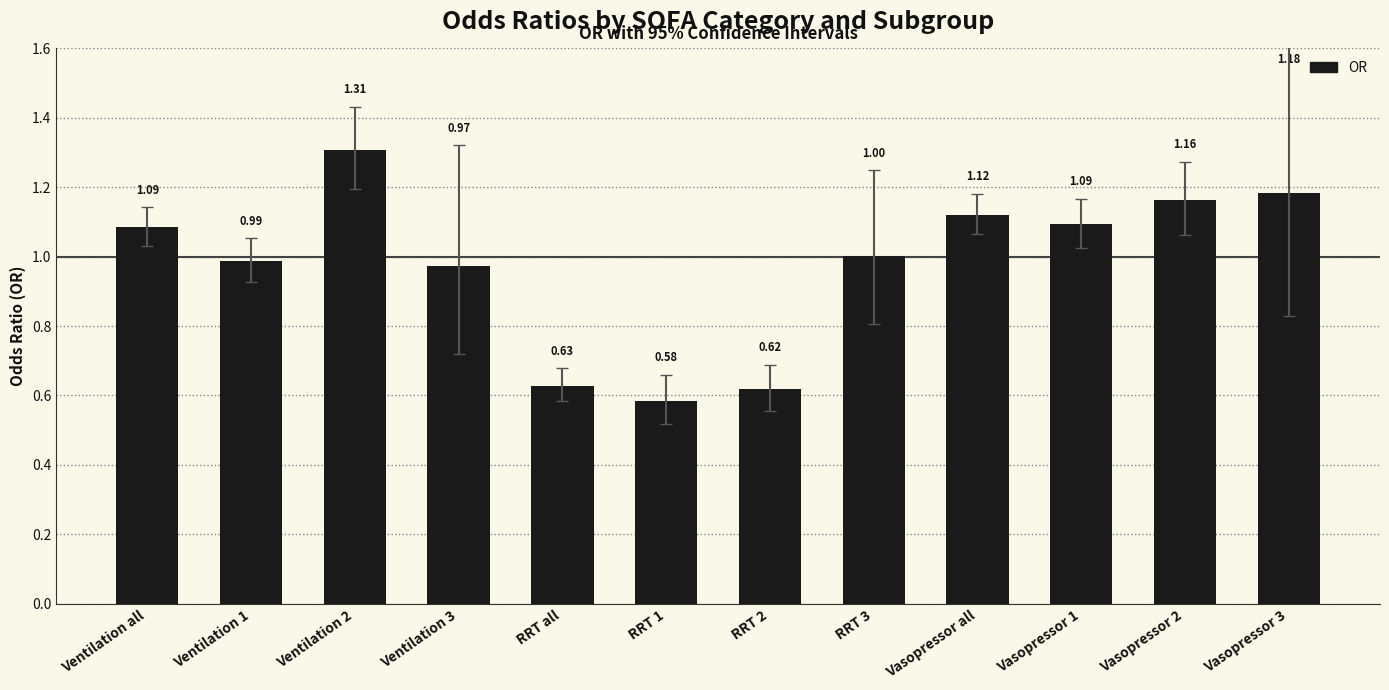

Where does the data first go above 1?

Ventilation all